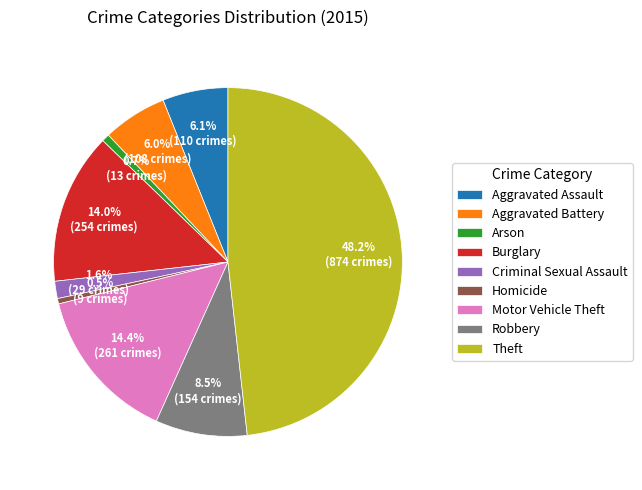

Is Criminal Sexual Assault the majority of the pie?

No